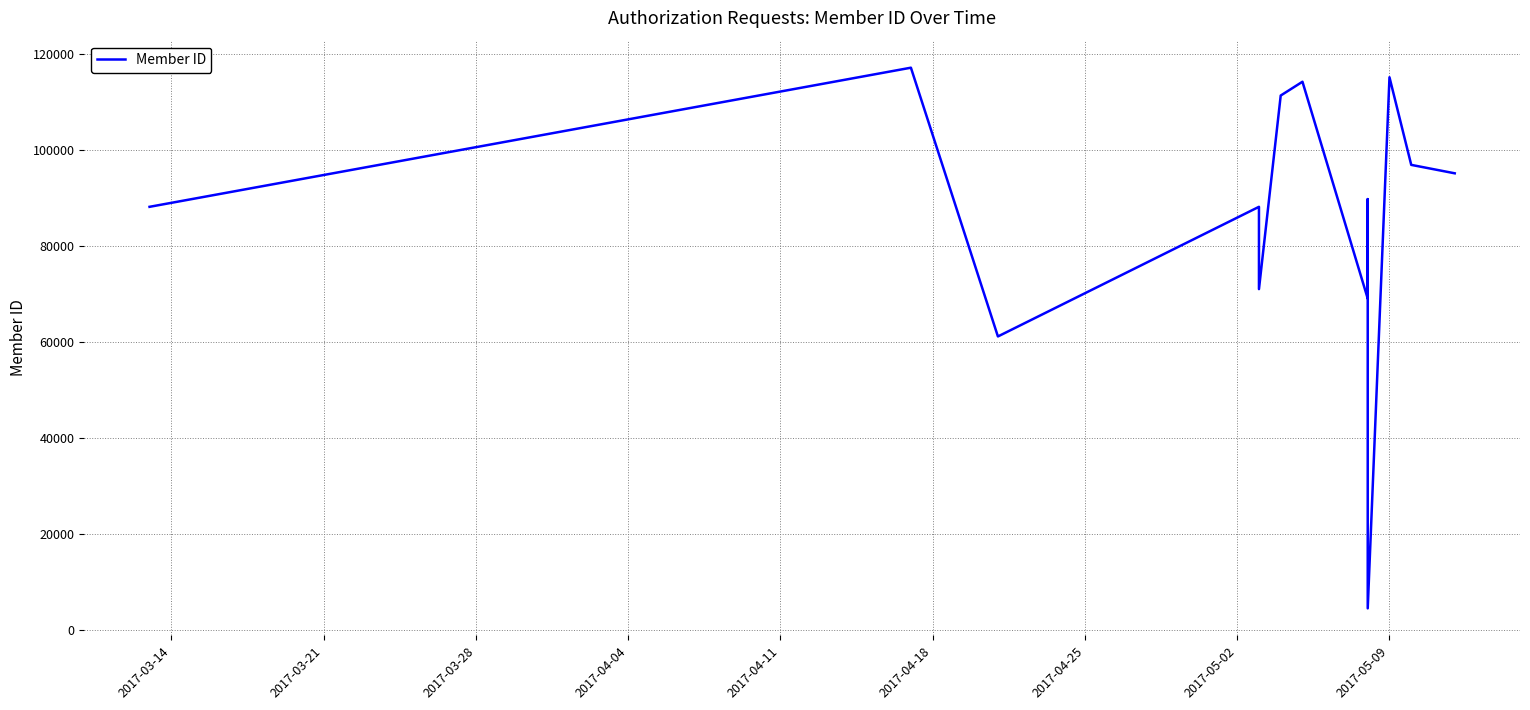

Does the chart have visible grid lines?

Yes